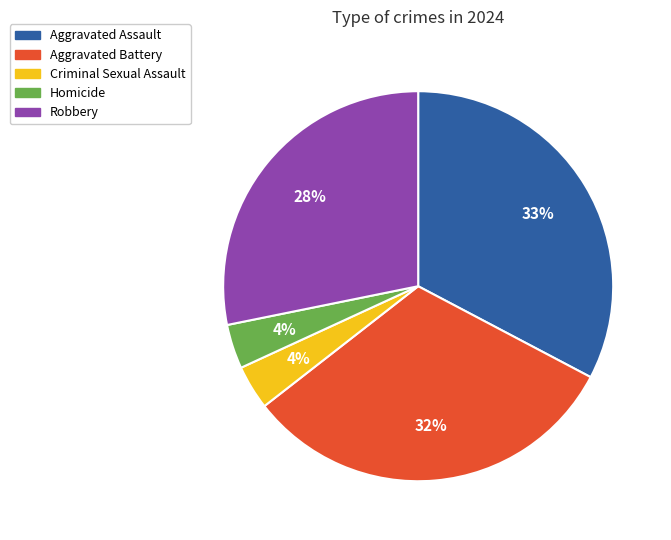

What is the largest slice in the pie chart?

Aggravated Assault